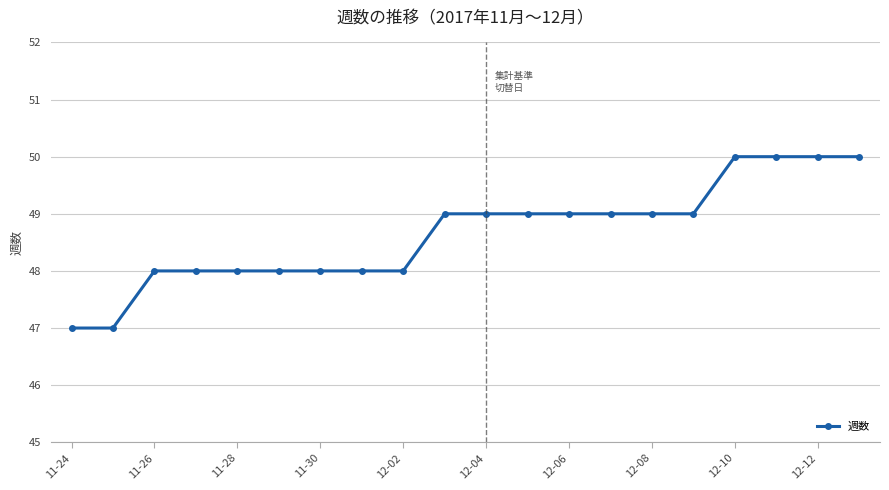

What is the value of the 6th point from the left?

48